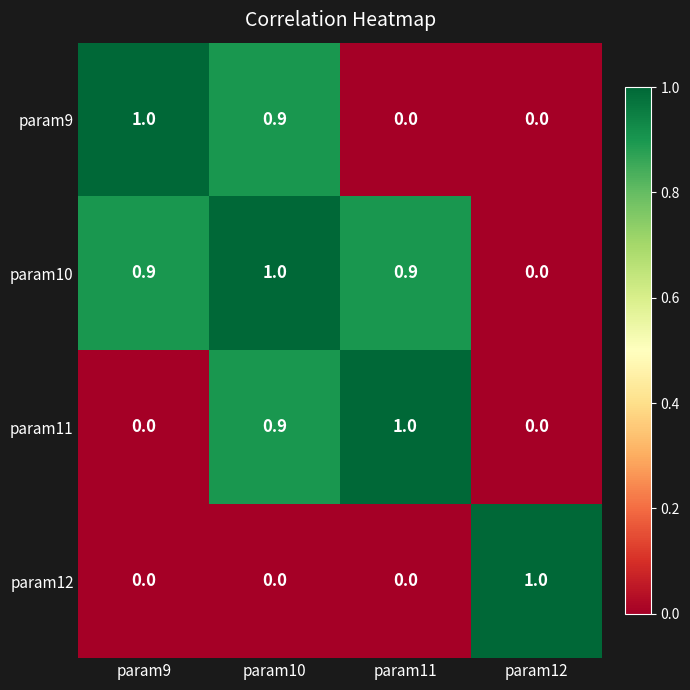

Reading left to right, what are all the values shown in this chart?

param9: 1.0	0.9	0.0	0.0
param10: 0.9	1.0	0.9	0.0
param11: 0.0	0.9	1.0	0.0
param12: 0.0	0.0	0.0	1.0